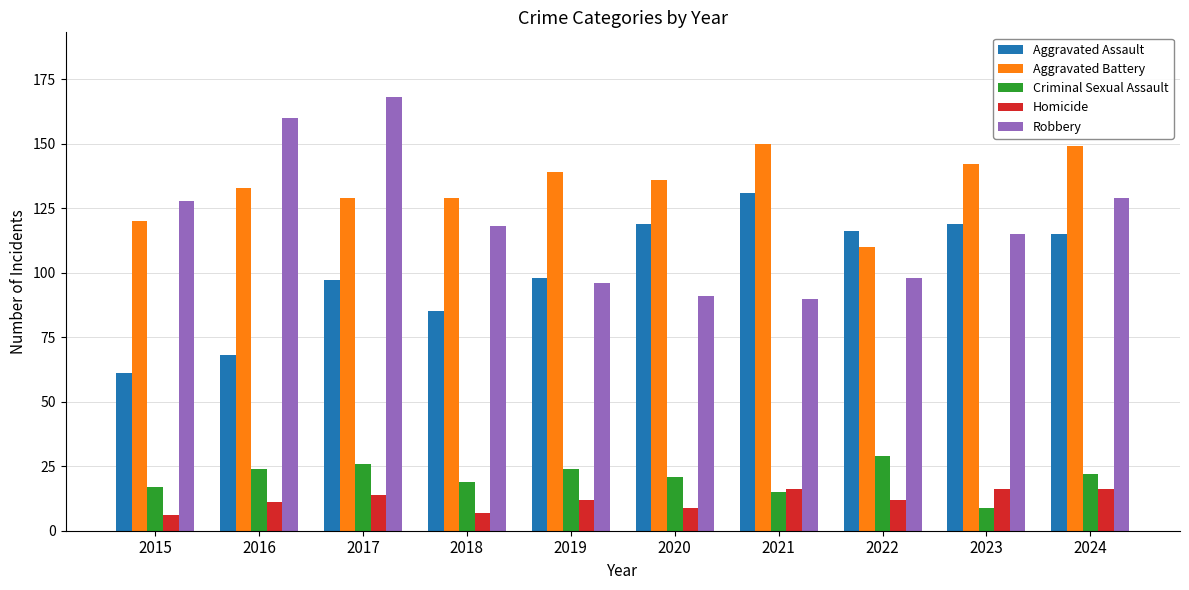

Reading right to left, list all the values displayed in this chart.

Aggravated Assault: 115	119	116	131	119	98	85	97	68	61
Aggravated Battery: 149	142	110	150	136	139	129	129	133	120
Criminal Sexual Assault: 22	9	29	15	21	24	19	26	24	17
Homicide: 16	16	12	16	9	12	7	14	11	6
Robbery: 129	115	98	90	91	96	118	168	160	128